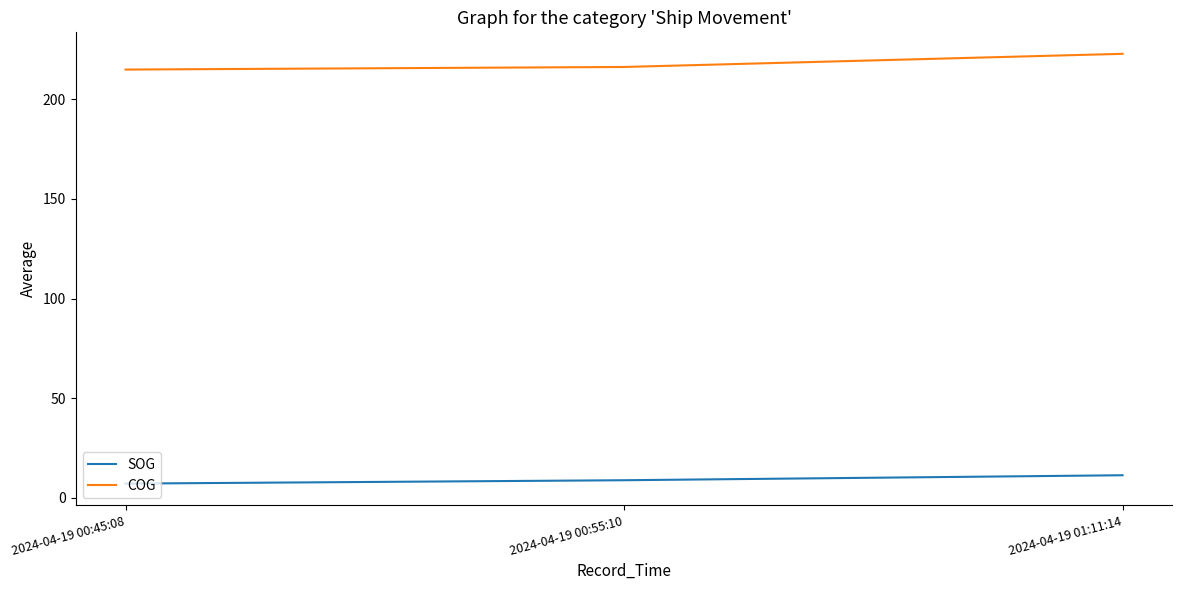

How many categories are shown in the chart?

3